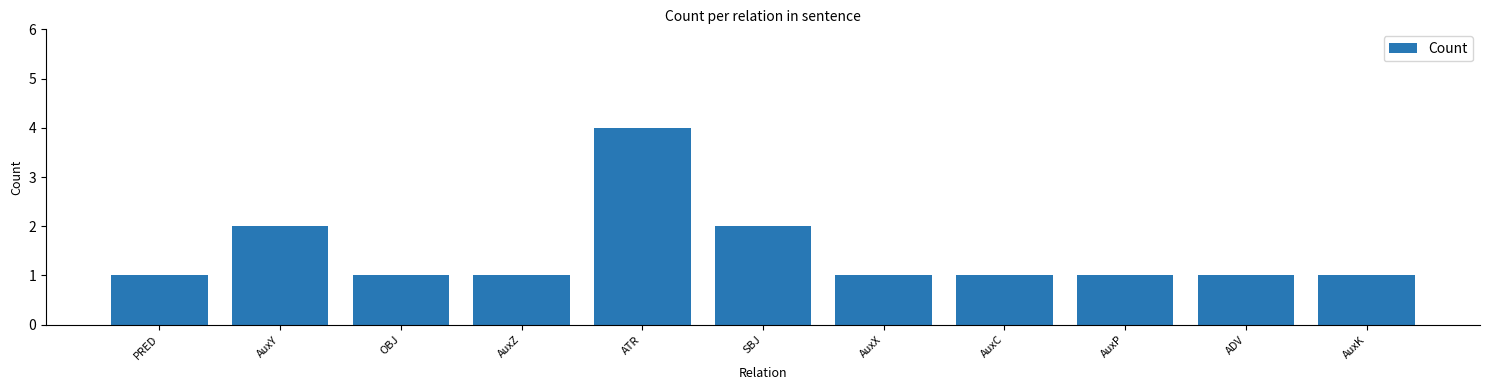

The chart shows a value of 1 at AuxX. True or false?

True